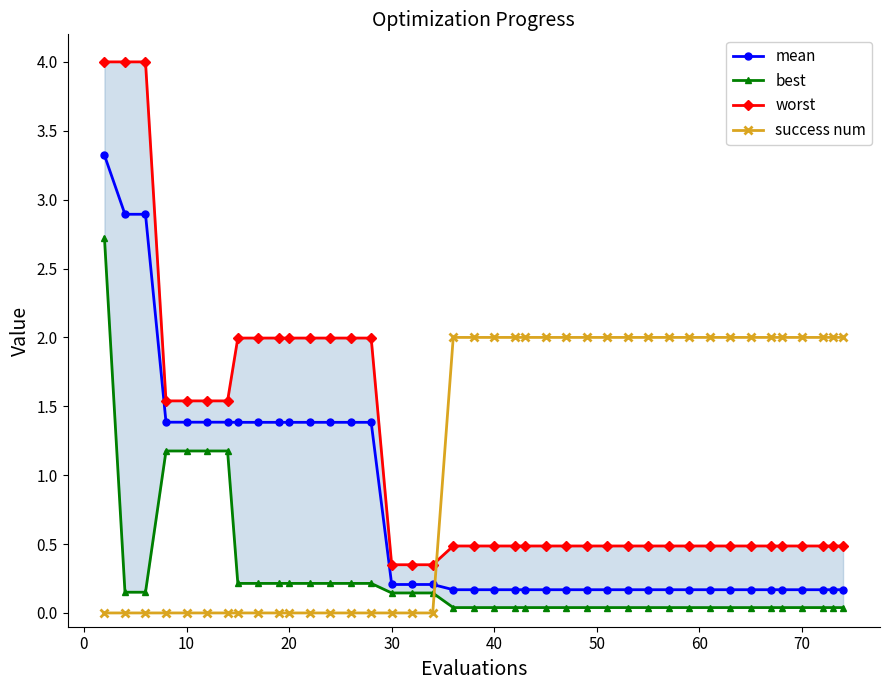

Reading left to right, transcribe all the data shown in this chart.

mean: 3.3	2.9	2.9	1.4	1.4	1.4	1.4	1.4	1.4	1.4	1.4	1.4	1.4	1.4	1.4	0.2	0.2	0.2	0.2	0.2	0.2	0.2	0.2	0.2	0.2	0.2	0.2	0.2	0.2	0.2	0.2	0.2	0.2	0.2	0.2	0.2	0.2	0.2	0.2	0.2
best: 2.7	0.2	0.2	1.2	1.2	1.2	1.2	0.2	0.2	0.2	0.2	0.2	0.2	0.2	0.2	0.1	0.1	0.1	0.0	0.0	0.0	0.0	0.0	0.0	0.0	0.0	0.0	0.0	0.0	0.0	0.0	0.0	0.0	0.0	0.0	0.0	0.0	0.0	0.0	0.0
worst: 4.0	4.0	4.0	1.5	1.5	1.5	1.5	2.0	2.0	2.0	2.0	2.0	2.0	2.0	2.0	0.3	0.3	0.3	0.5	0.5	0.5	0.5	0.5	0.5	0.5	0.5	0.5	0.5	0.5	0.5	0.5	0.5	0.5	0.5	0.5	0.5	0.5	0.5	0.5	0.5
success num: 0.0	0.0	0.0	0.0	0.0	0.0	0.0	0.0	0.0	0.0	0.0	0.0	0.0	0.0	0.0	0.0	0.0	0.0	2.0	2.0	2.0	2.0	2.0	2.0	2.0	2.0	2.0	2.0	2.0	2.0	2.0	2.0	2.0	2.0	2.0	2.0	2.0	2.0	2.0	2.0